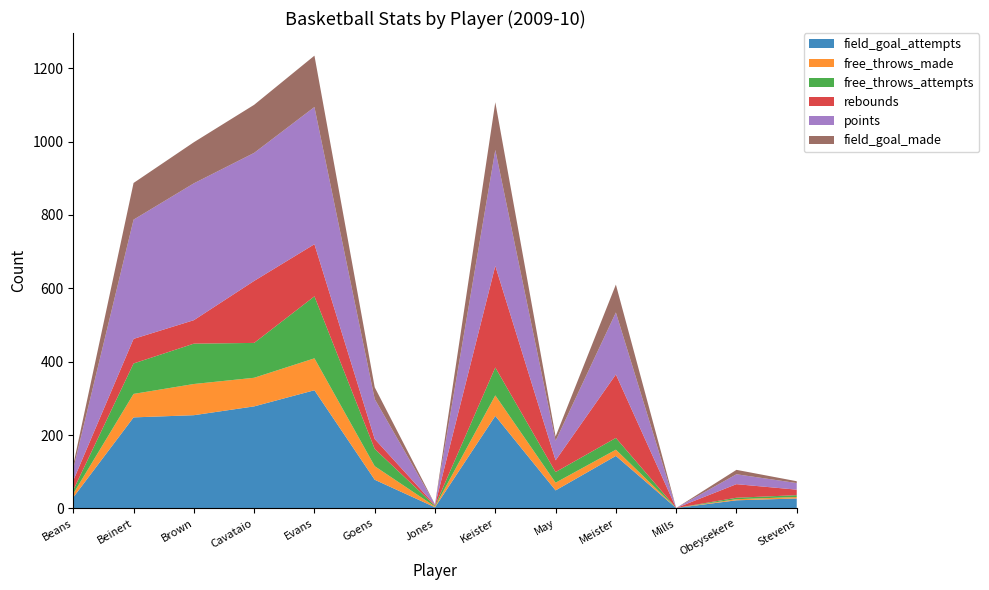

Reading left to right, extract all data points from this chart.

field_goal_attempts: 30	248	254	278	322	78	3	252	49	143	1	22	27
free_throws_made: 10	64	85	78	87	37	2	56	21	17	0	3	4
free_throws_attempts: 10	83	110	95	169	47	2	76	29	32	0	4	5
rebounds: 26	67	64	169	142	27	2	277	32	173	0	37	15
points: 32	325	373	349	374	109	2	316	53	169	0	27	18
field_goal_made: 11	100	112	131	140	32	0	130	12	76	0	12	5